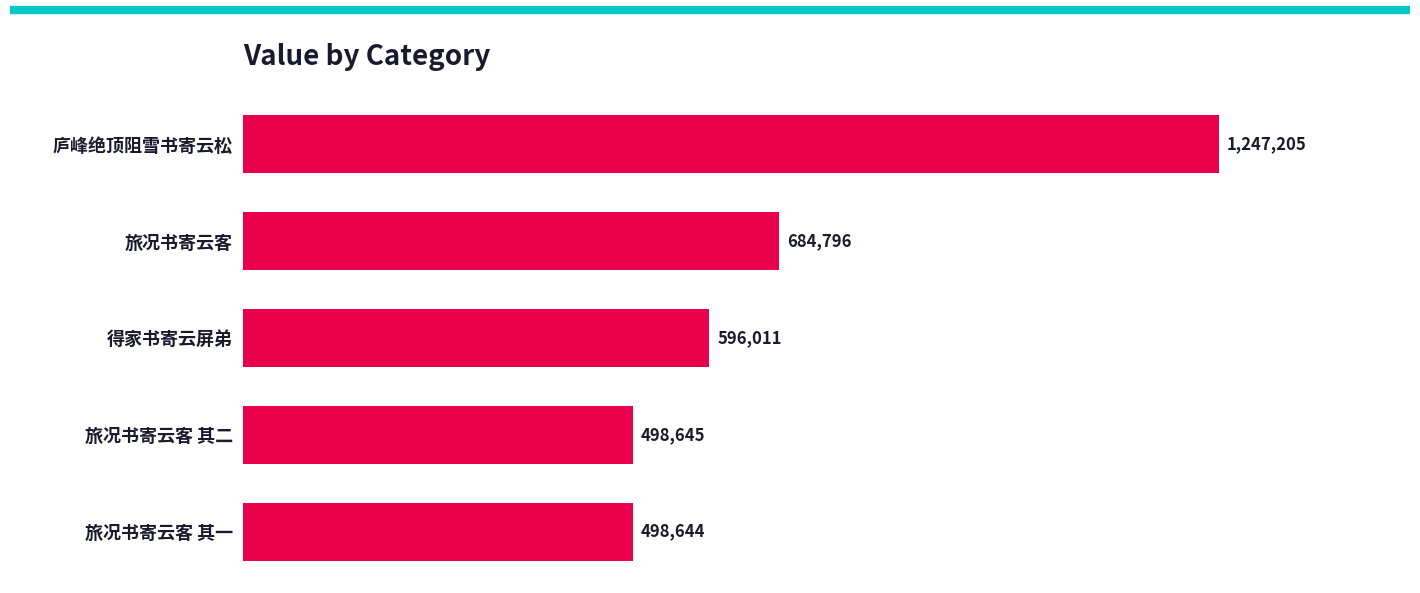

Are the bars horizontal?

Yes